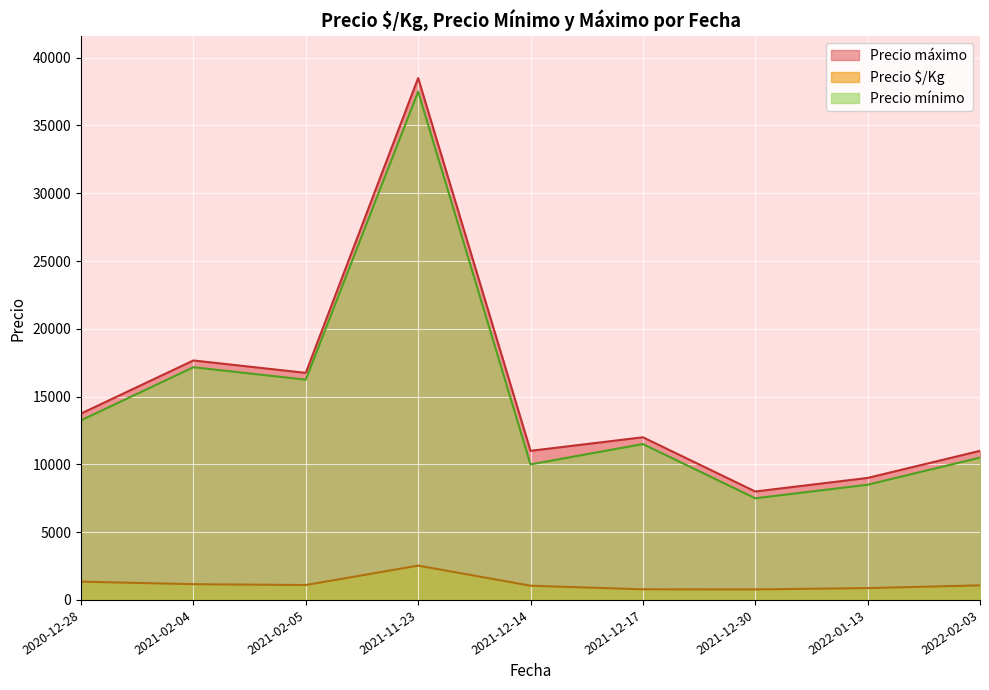

The value of Precio mínimo at 2021-11-23 is 37500.0. True or false?

True